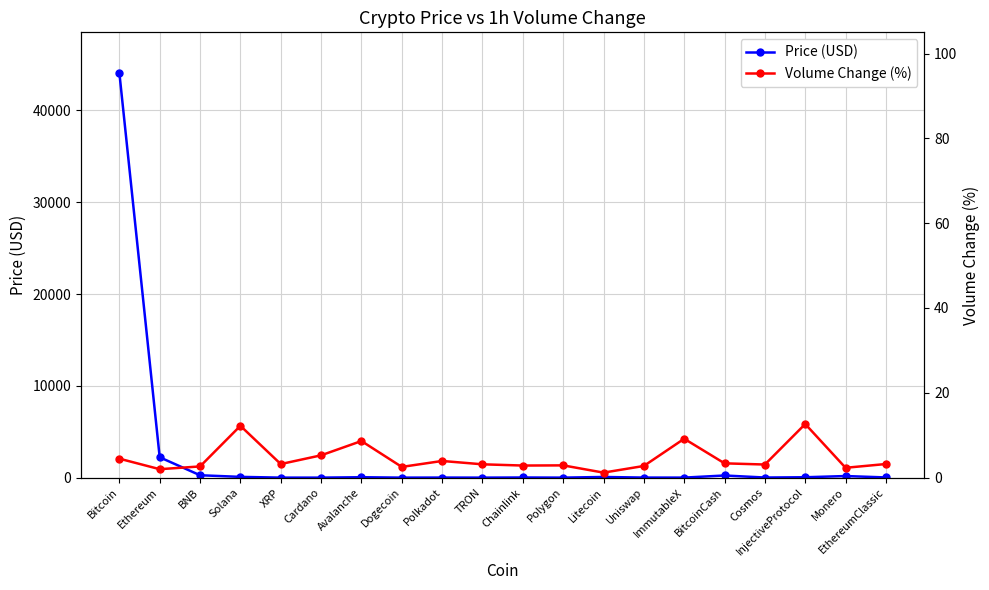

At which category does Volume Change (%) reach its first local peak?

Solana